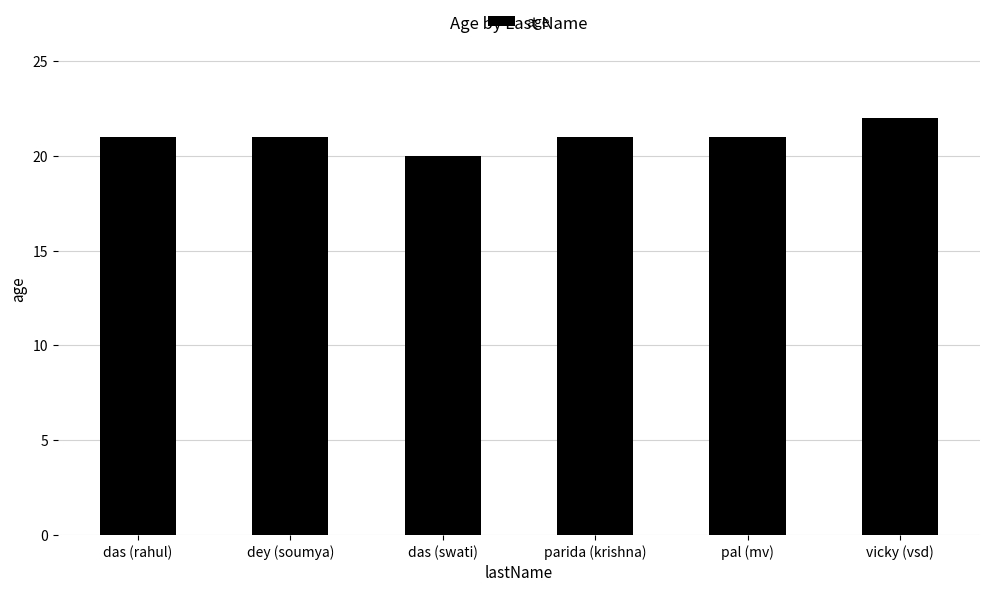

What is the average value?

21